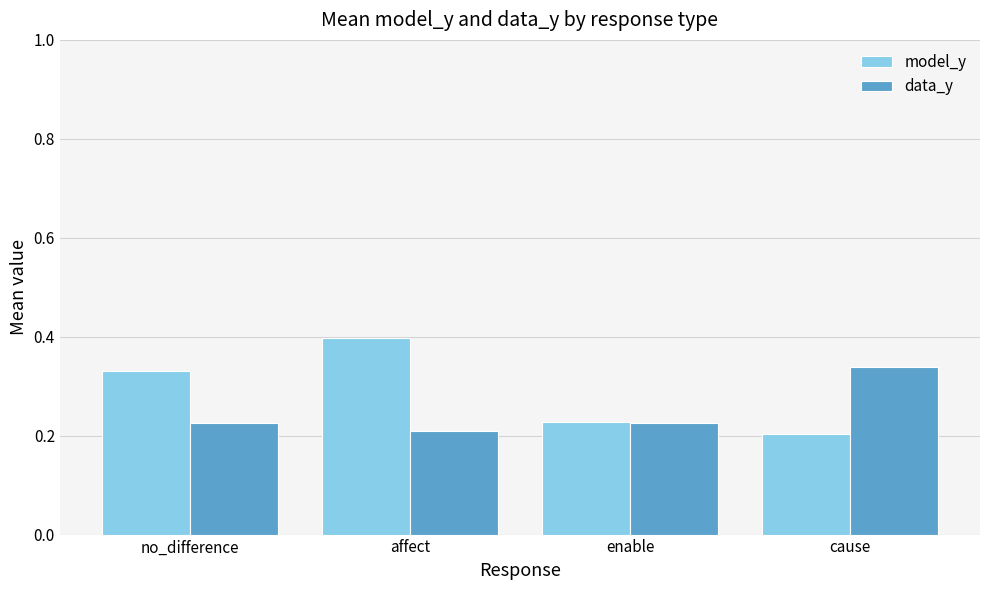

How many bars are there in each group?

2